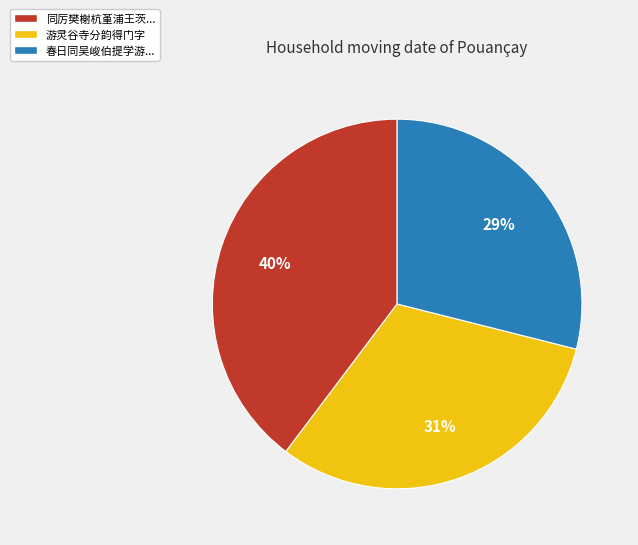

Does any single category account for the majority?

No